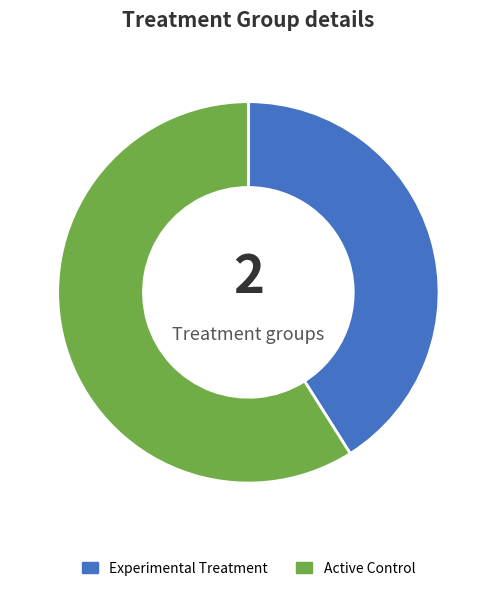

Which category accounts for the majority?

Active Control